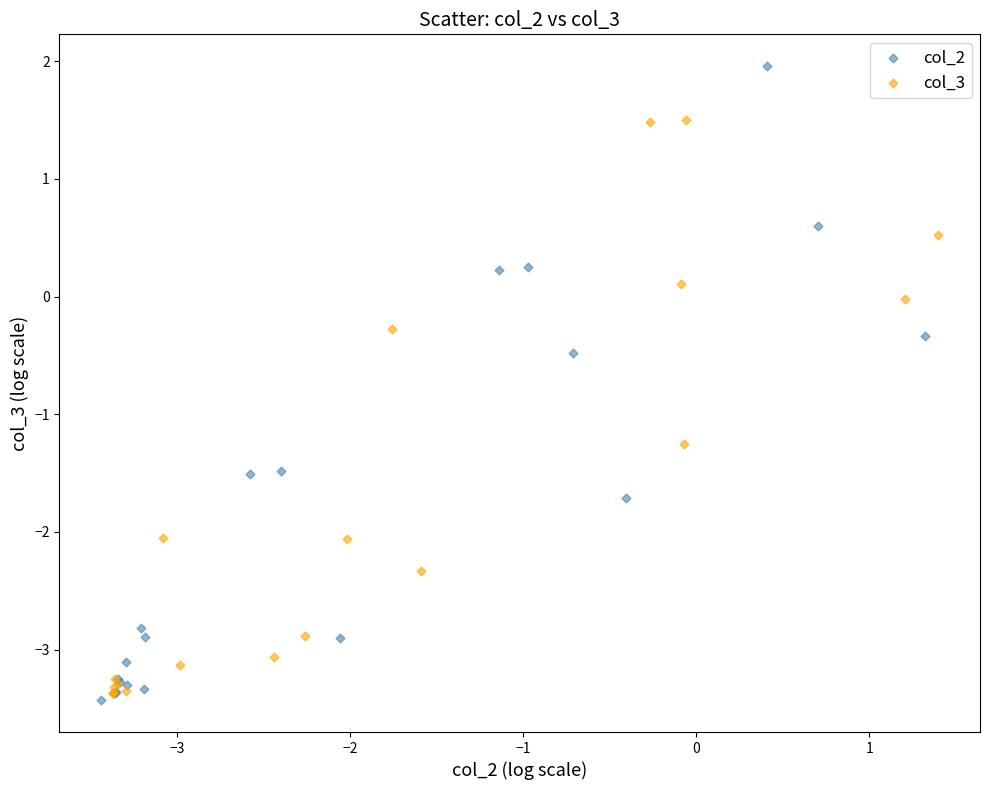

Which series contains the lowest Y value?

col_2